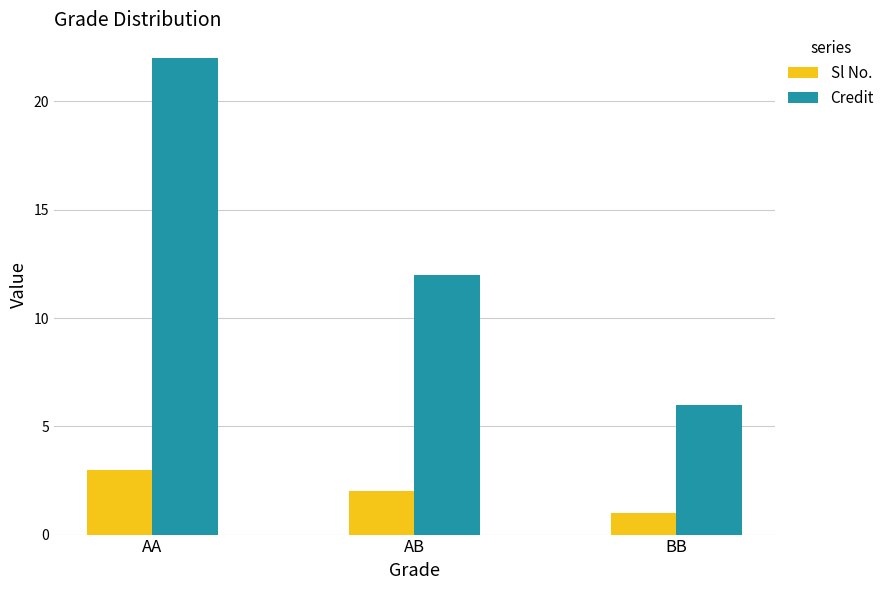

Is it true that Credit equals 12 at AB?

True